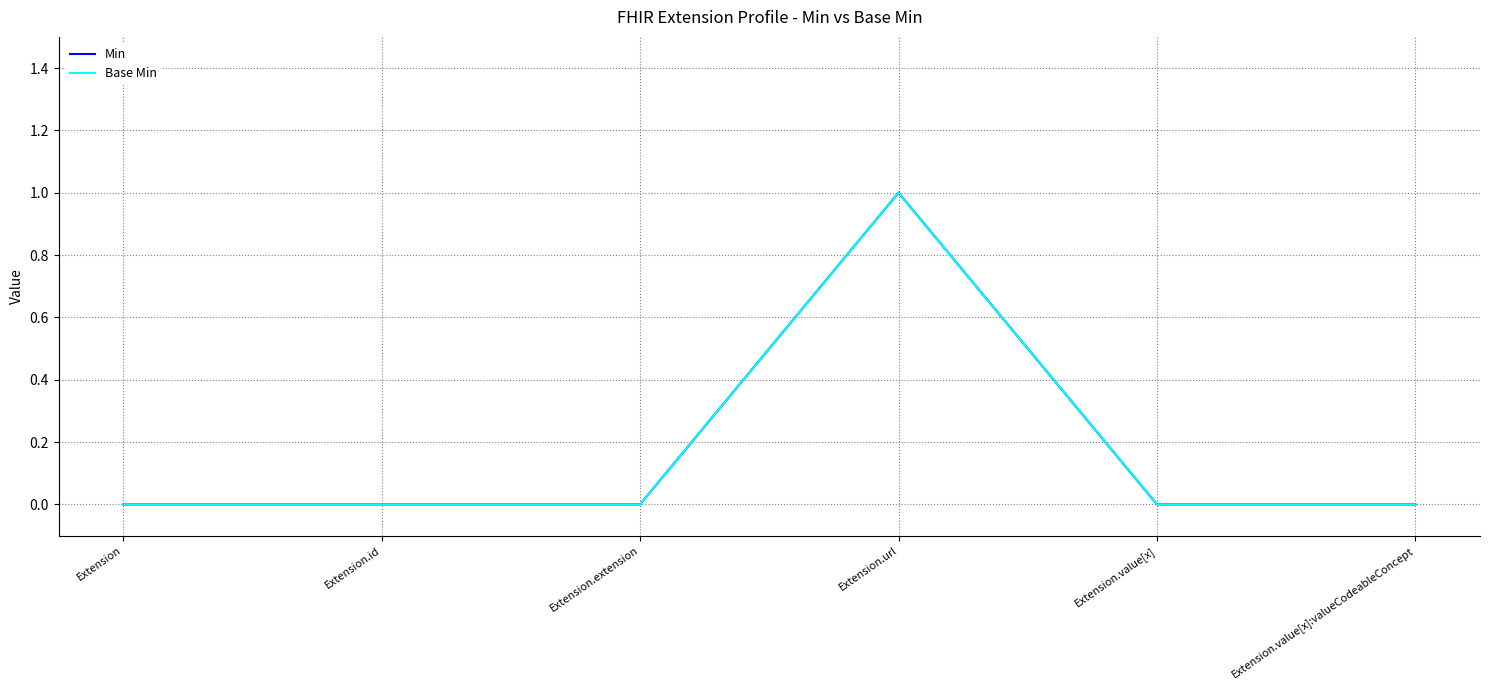

Is this an area chart (filled region under the line)?

No